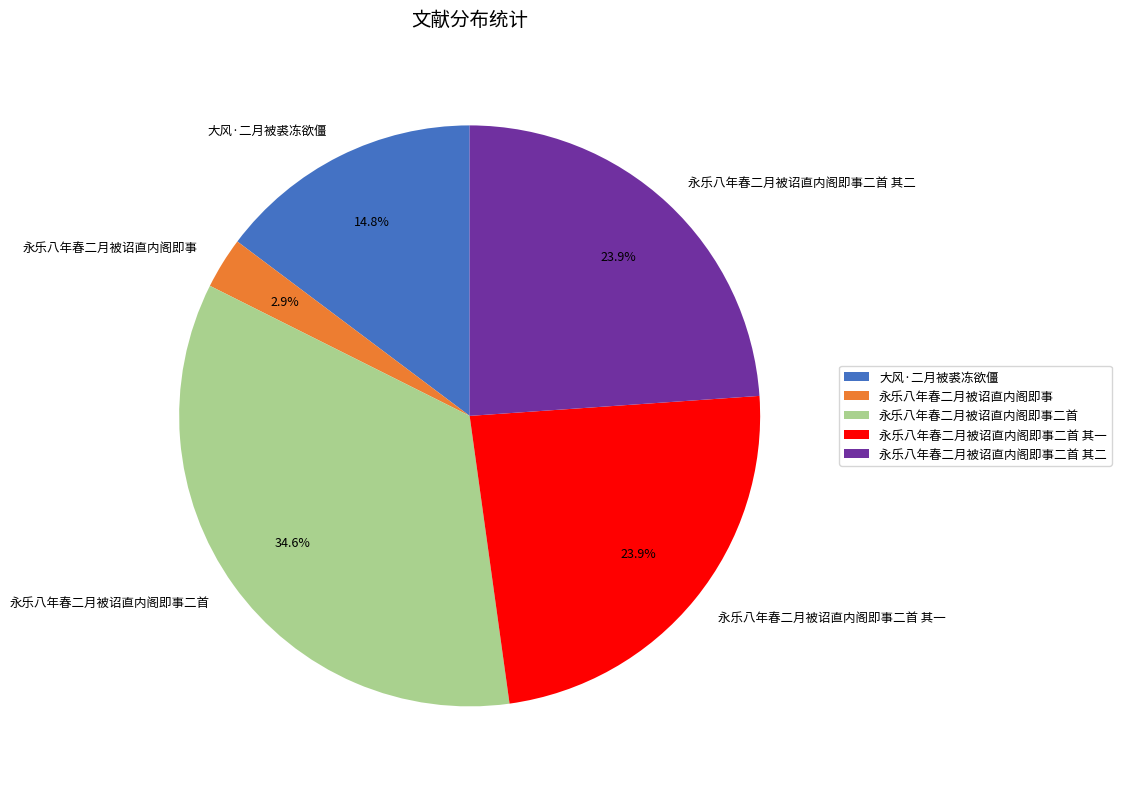

To the nearest percent, what portion does 大风·二月被裘冻欲僵 represent?

15%